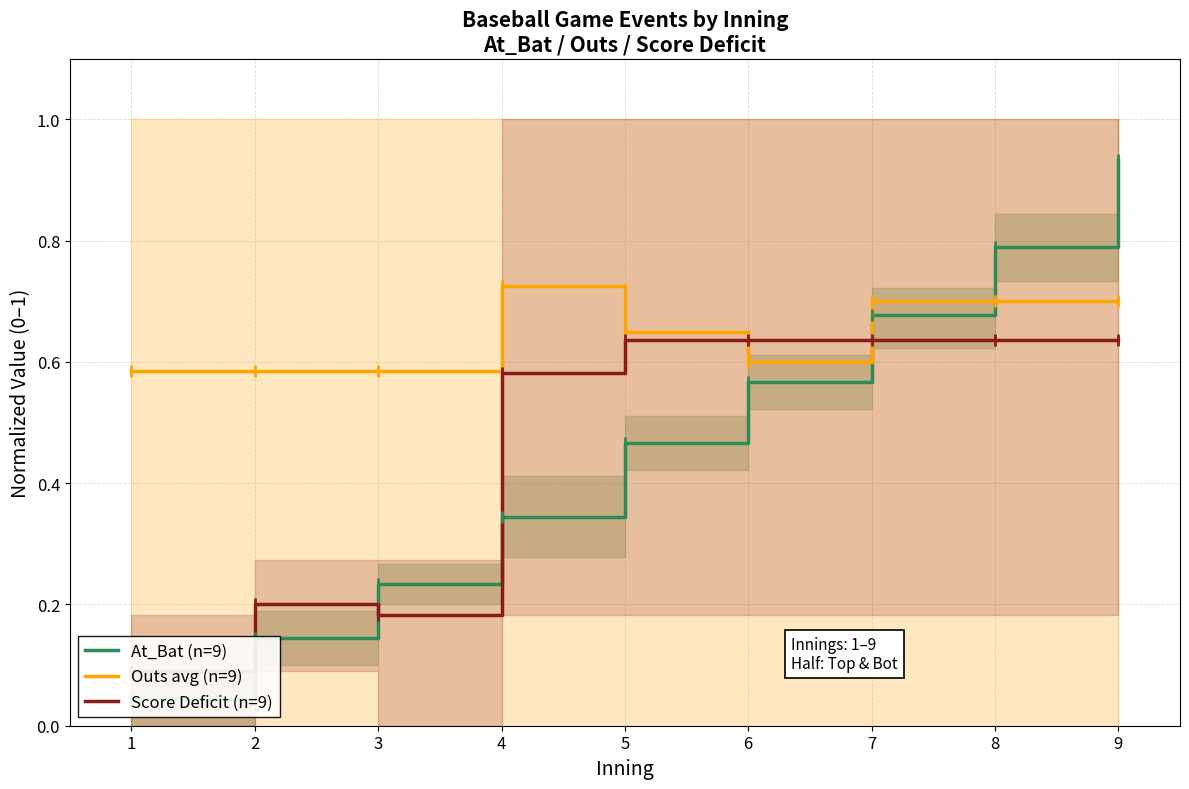

How many interior local peaks does the Outs avg (n=9) series have?

1